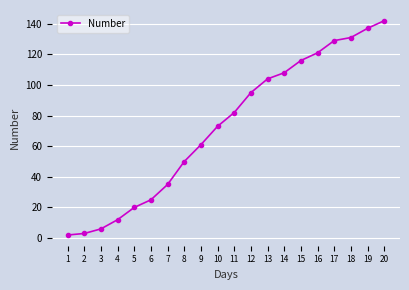

What is the maximum value shown in the chart?

142